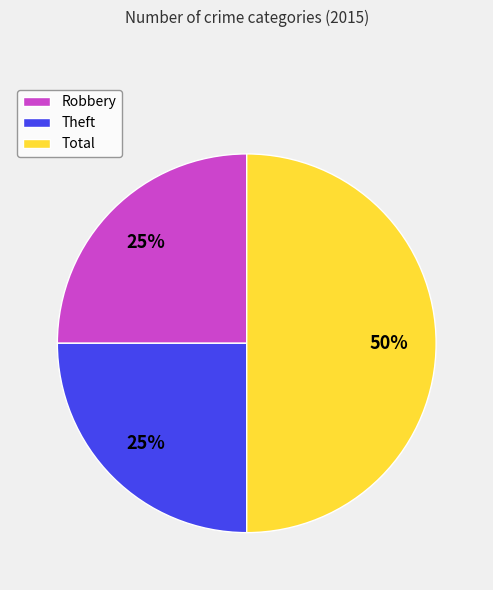

To the nearest percent, what is the combined percentage of Theft and Robbery?

50%